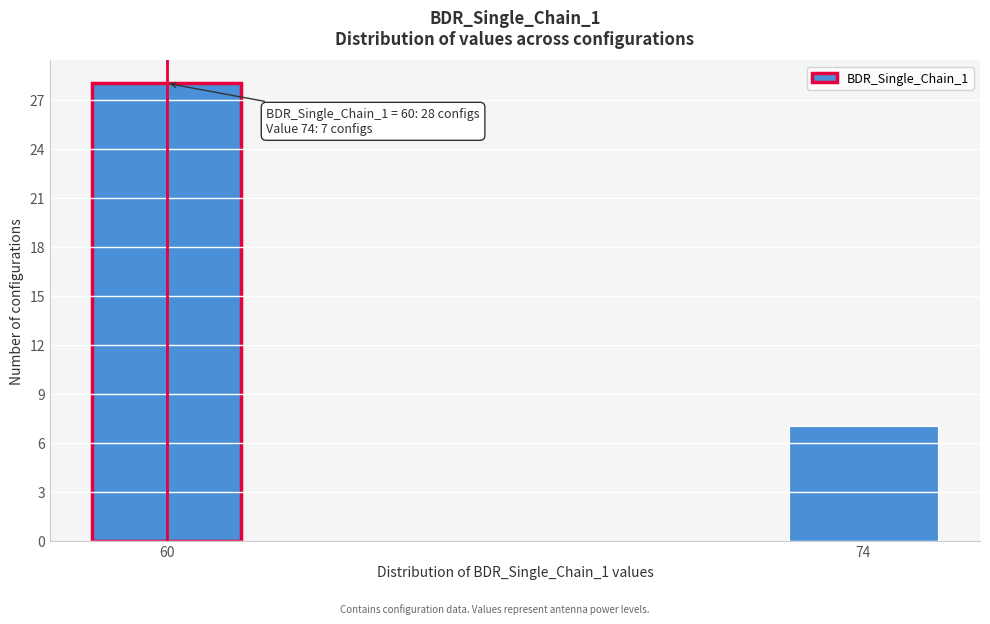

Reading left to right, transcribe all the data shown in this chart.

28	7